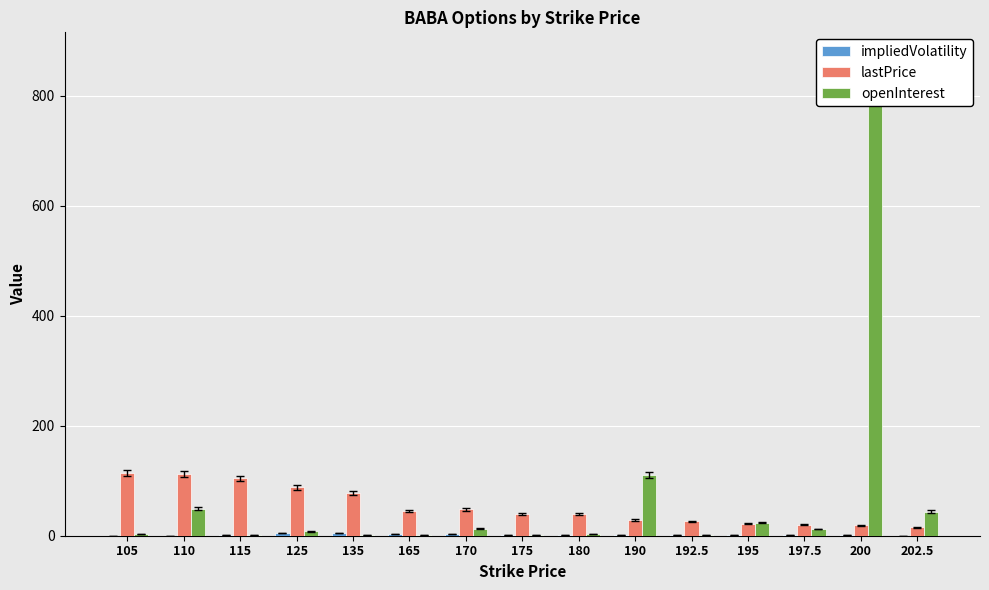

What is the approximate value of openInterest at 200?

830.0